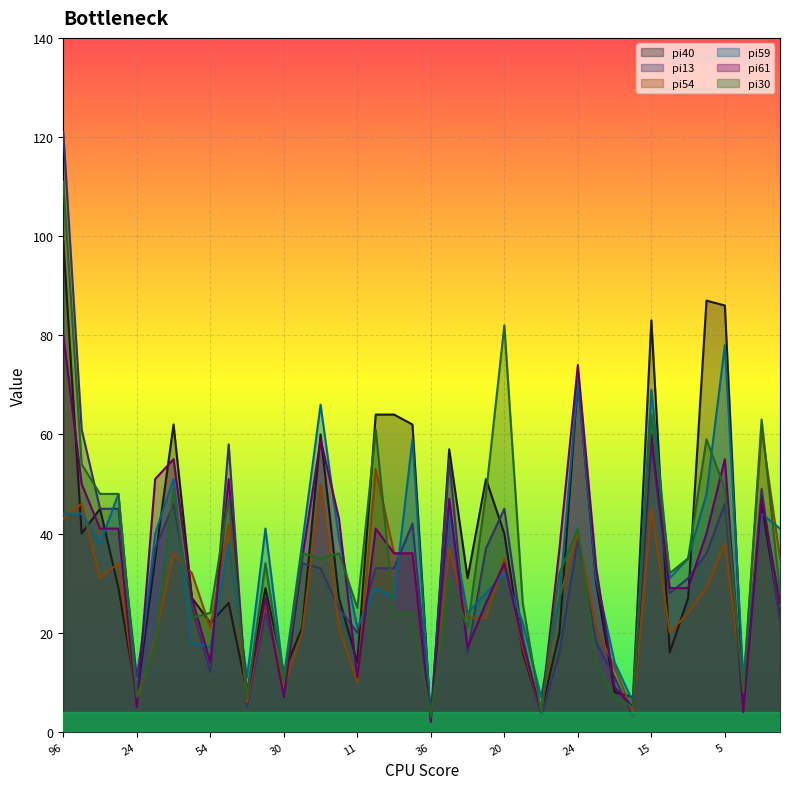

What are all the series names shown in the legend?

pi40, pi13, pi54, pi59, pi61, pi30